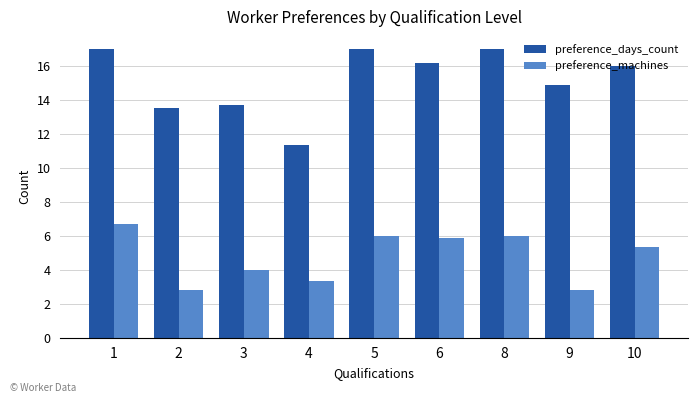

Is it true that preference_machines equals 8.0 at 5?

False